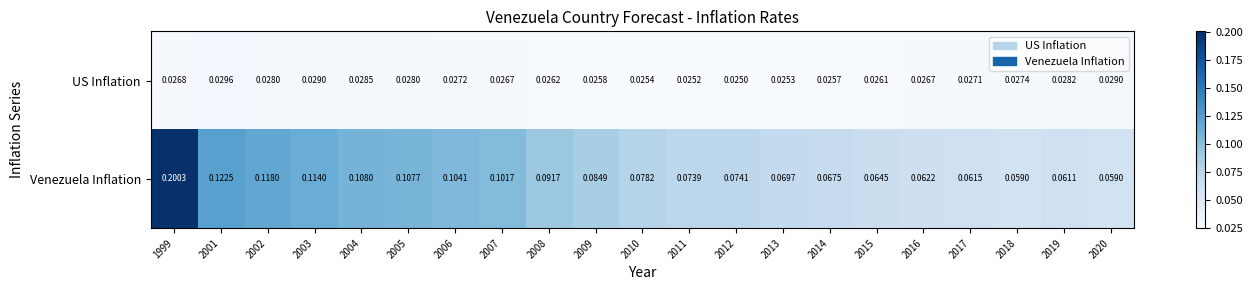

Which series has the largest range (max minus min)?

Venezuela Inflation